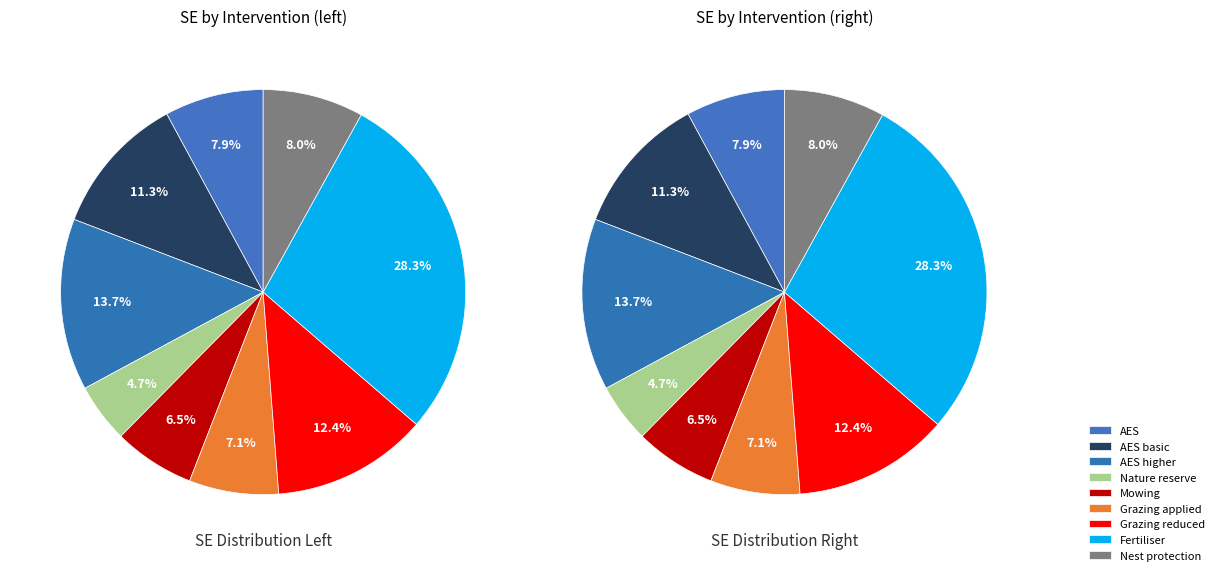

True or false: mowing abundance accounts for 1% of the total.

False